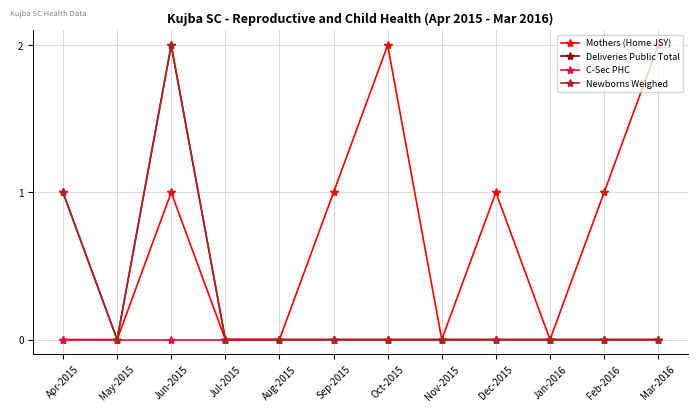

Rank the series at Mar-2016 from highest to lowest value.

Mothers (Home JSY), Deliveries Public Total, C-Sec PHC, Newborns Weighed